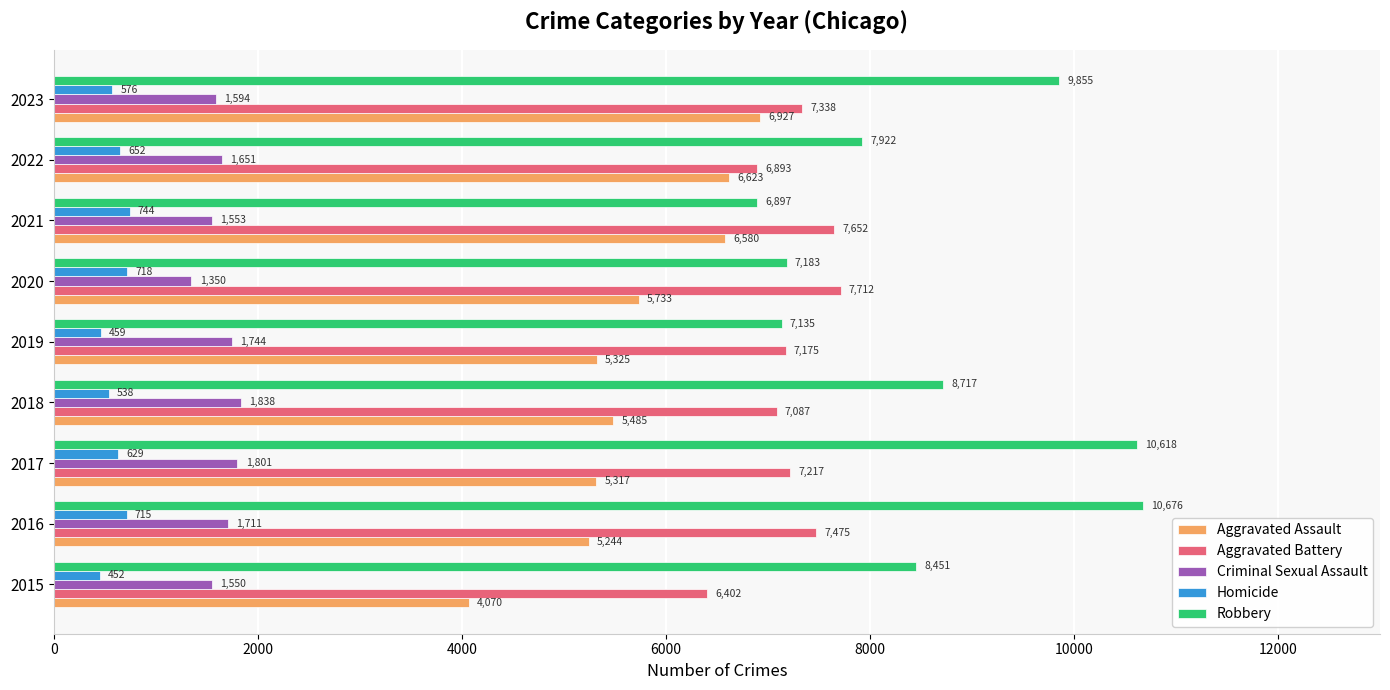

Which series has the widest spread of values?

Robbery